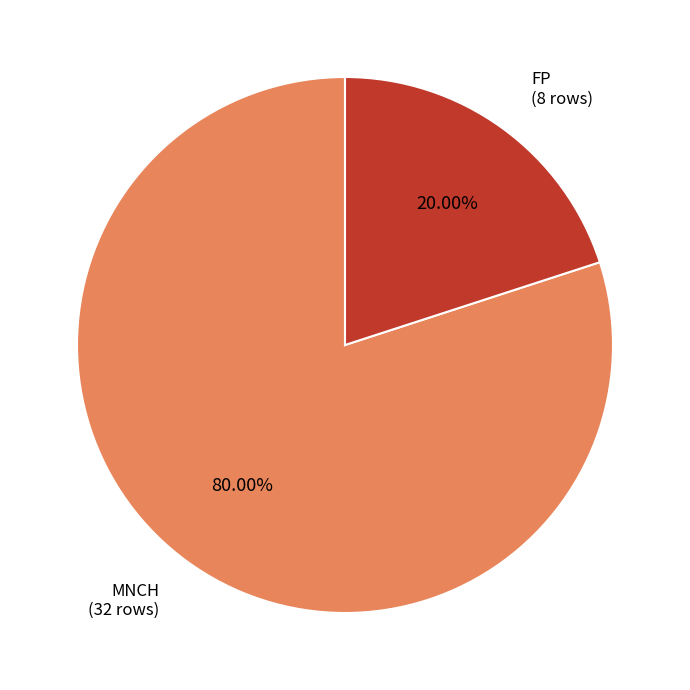

Which has a higher value, FP or MNCH?

MNCH